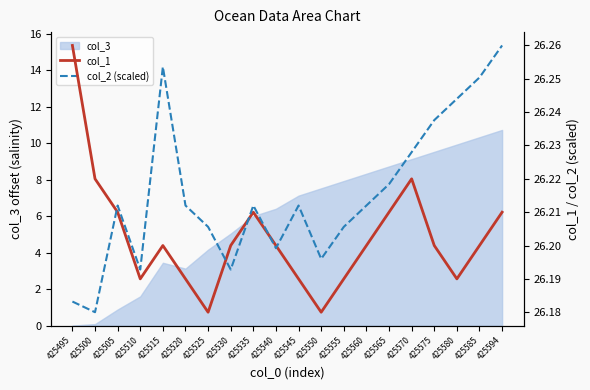

True or false: col_2 (scaled) and col_1 intersect in this chart.

True